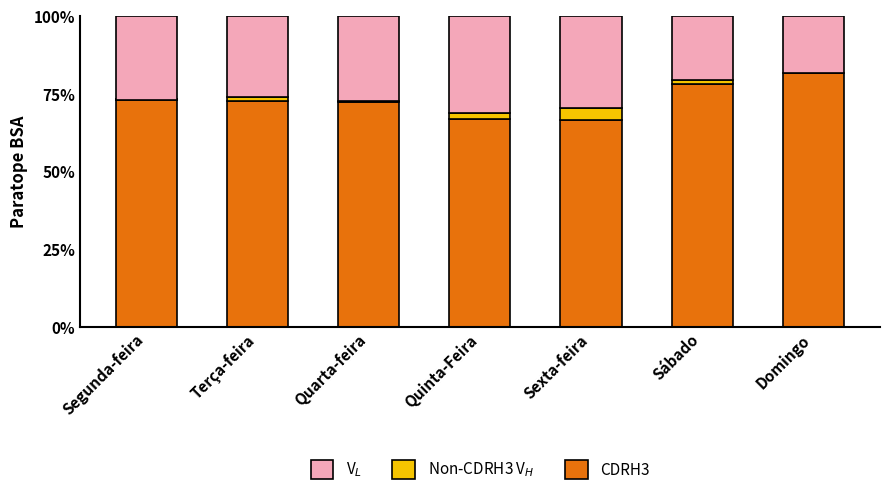

What is the difference between the Remainder values at Sexta-feira and Quarta-feira?

2.4